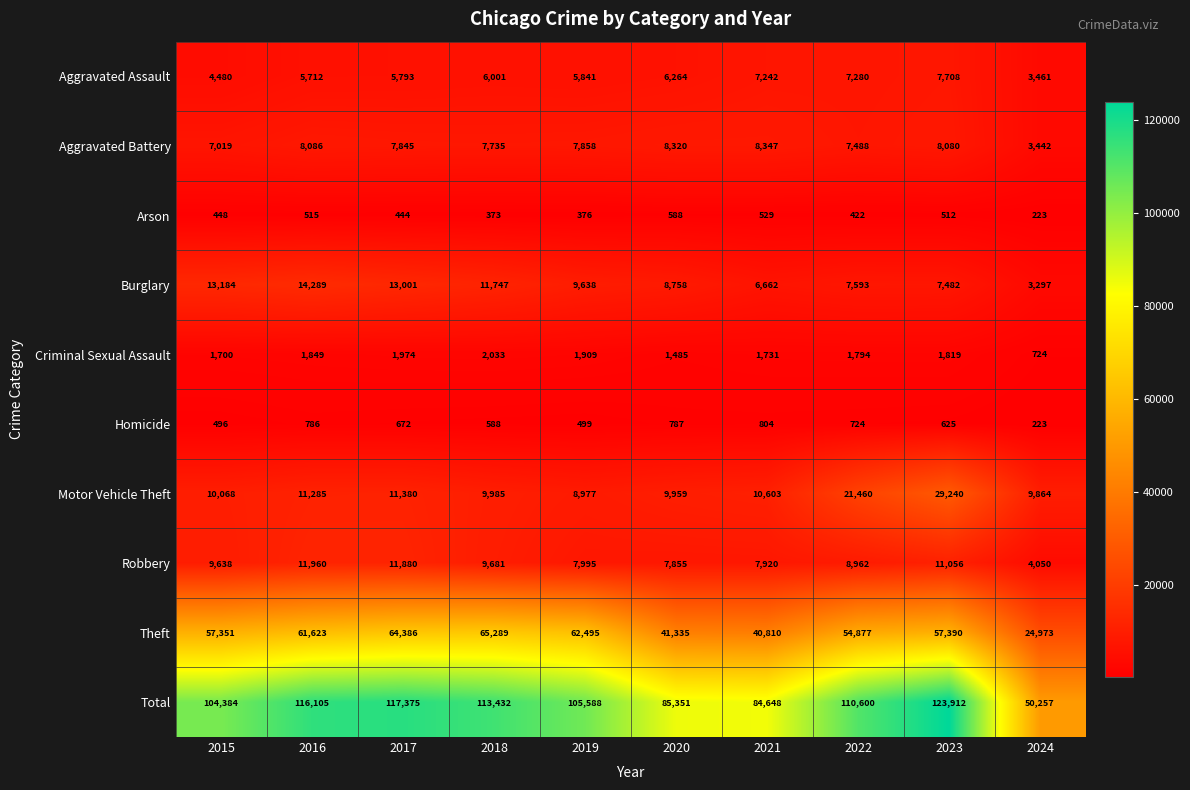

What is the total value across all series at 2023?

247824